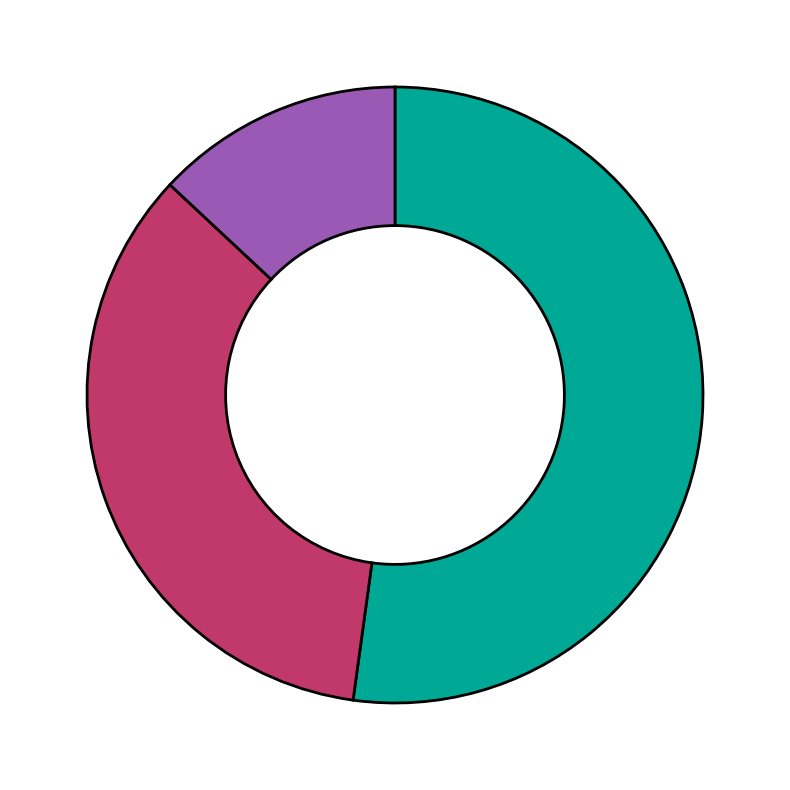

Does any single category account for the majority?

Yes